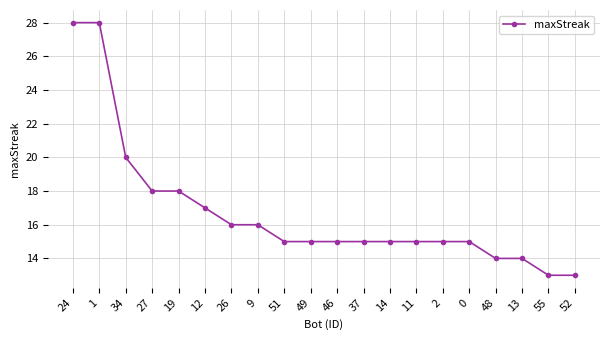

The value at 49 is 20. True or false?

False